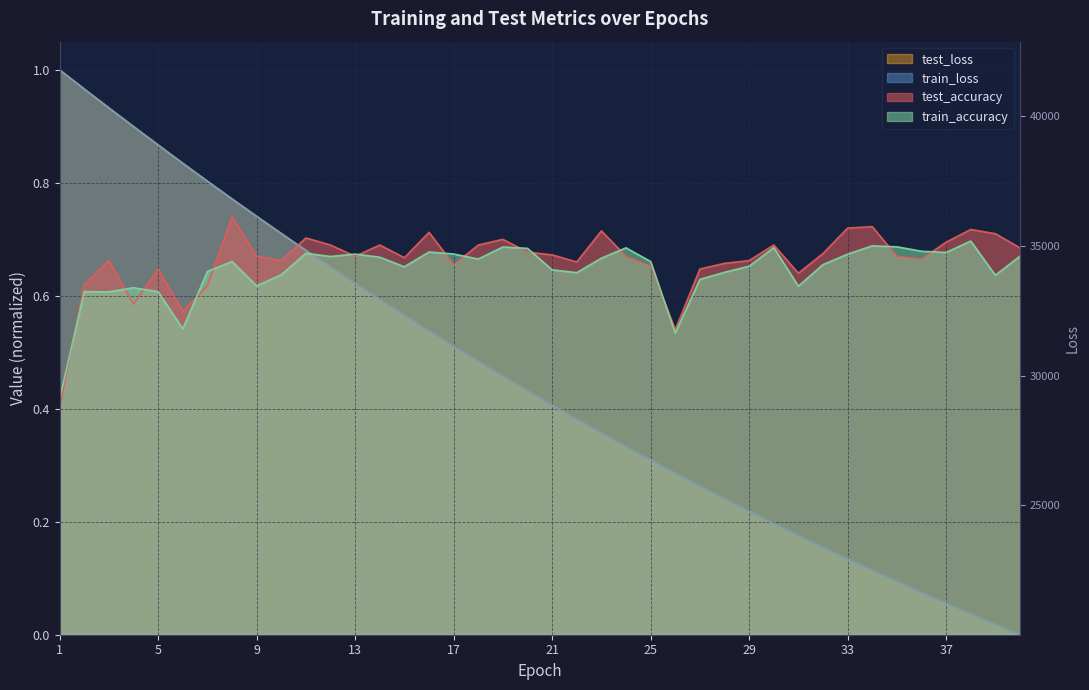

Which series changed the most between 30 and 31?

train_accuracy